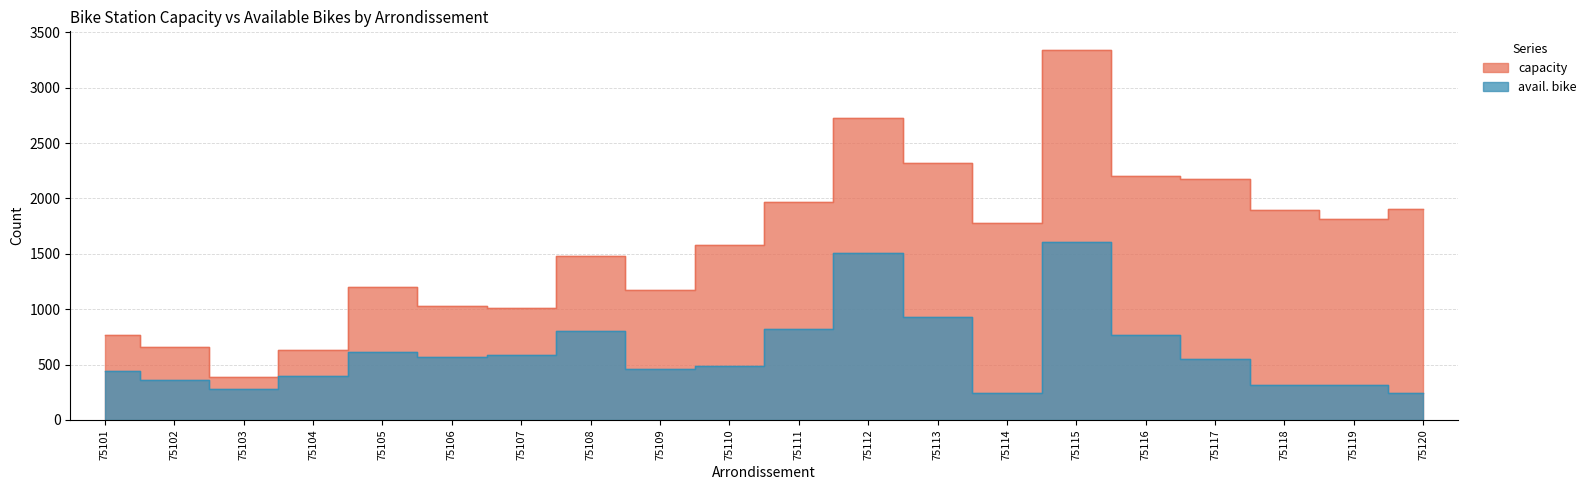

Reading left to right, list all the values displayed in this chart.

capacity: 768	660	389	634	1203	1032	1010	1481	1172	1583	1972	2726	2320	1783	3342	2205	2176	1894	1812	1909
avail. bike: 445	365	283	396	612	571	589	805	459	484	819	1509	930	240	1611	768	548	319	319	245